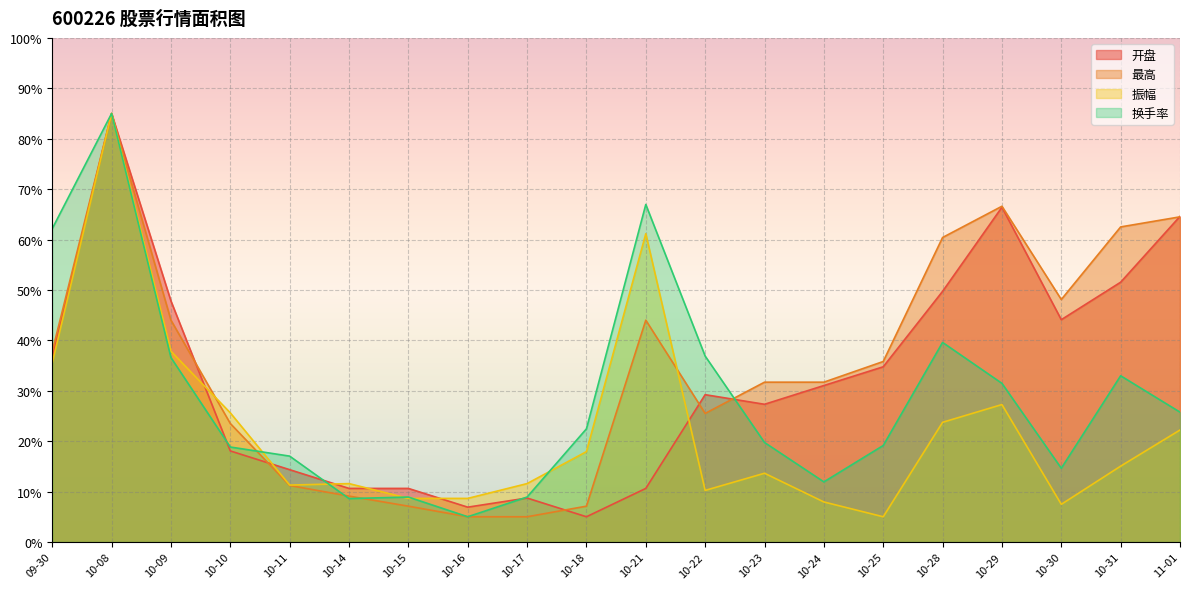

Which category has the highest value across all series?

10-08